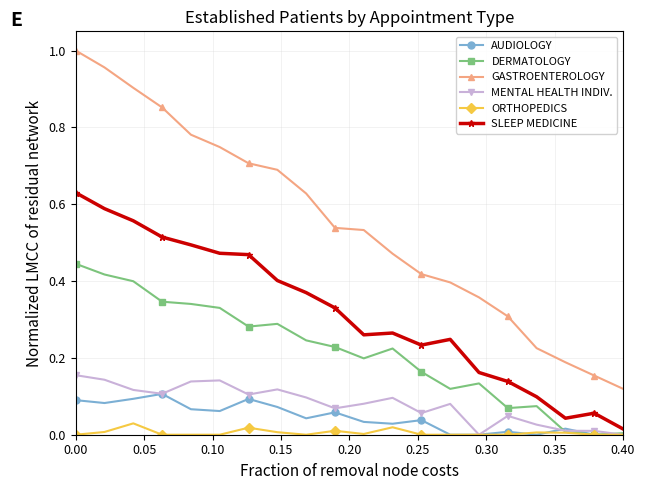

List the series in order of their peak value, highest first.

GASTROENTEROLOGY, SLEEP MEDICINE, DERMATOLOGY, MENTAL HEALTH INDIV., AUDIOLOGY, ORTHOPEDICS